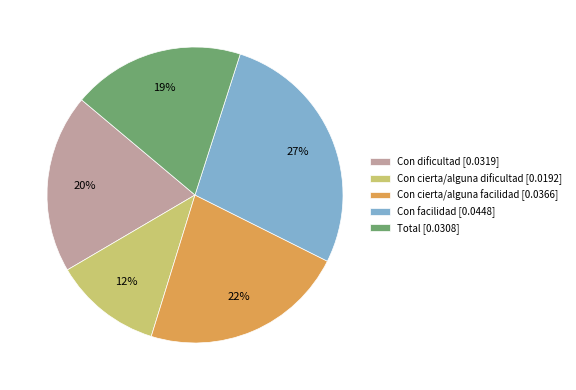

Is there any slice that represents more than half of the pie?

No